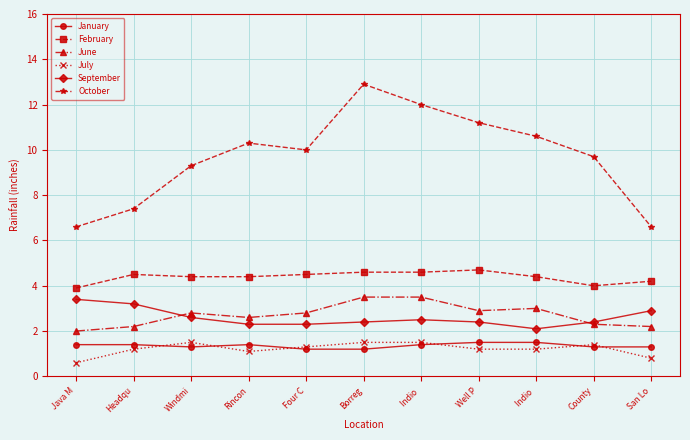

At which category is the sum across all series the highest?

Borreg